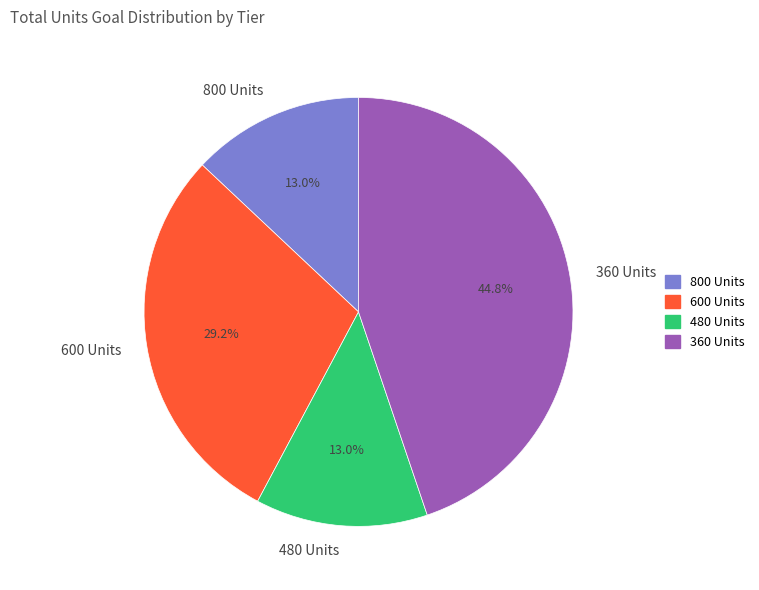

Does 600 Units account for over 50% of the chart?

No